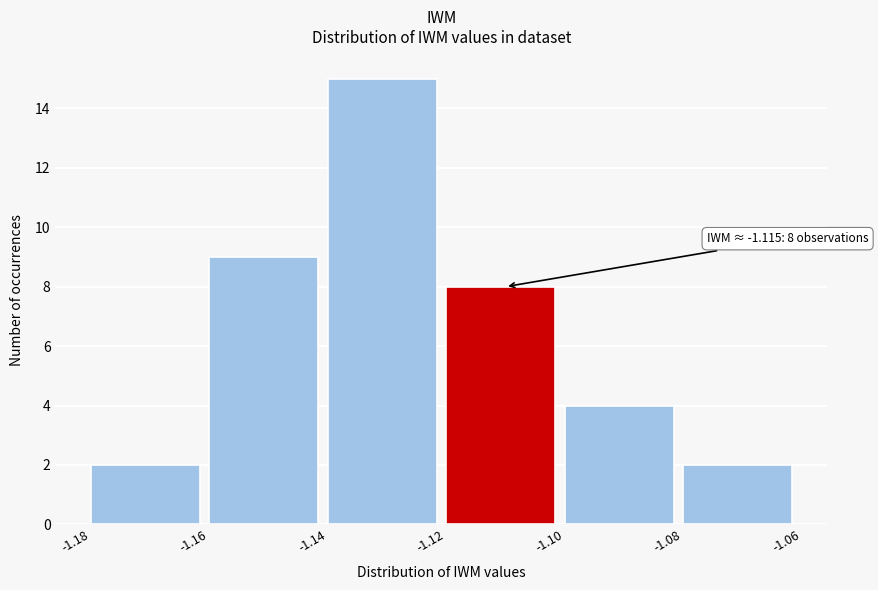

Over which range of the x-axis is the bar tallest?

-1.14 to -1.12